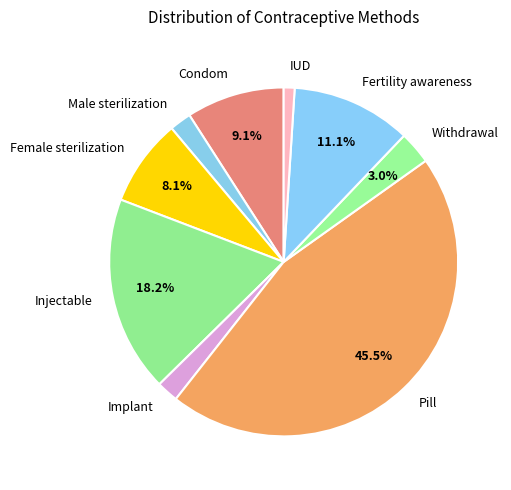

Is it true that Male sterilization is 2% of the pie?

True